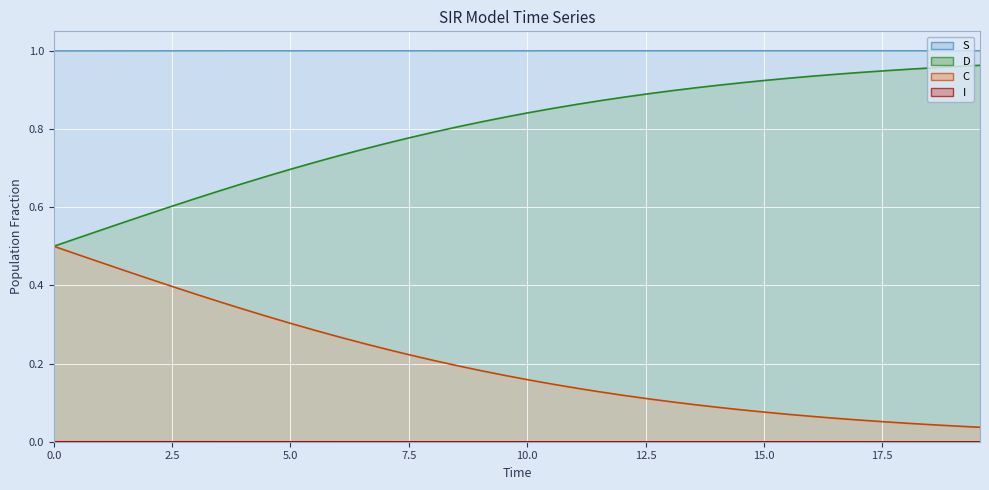

How many lines are shown in the chart?

4